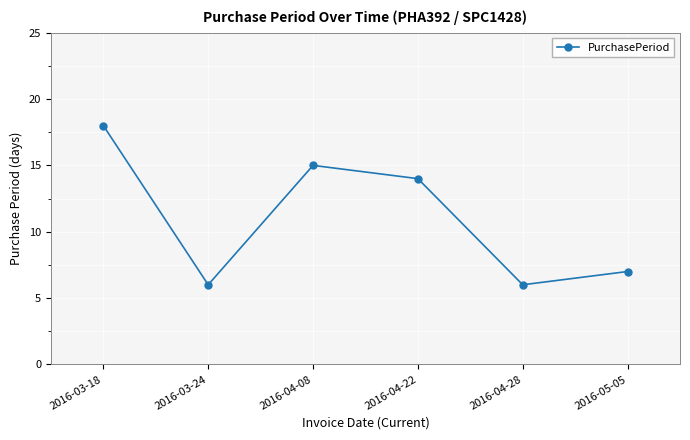

What is the label of the 4th point from the left?

2016-04-22